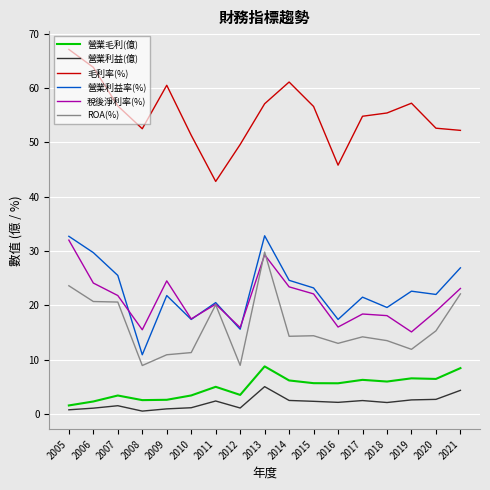

True or false: 營業利益(億) has a value of 1.1 at 2010.

True